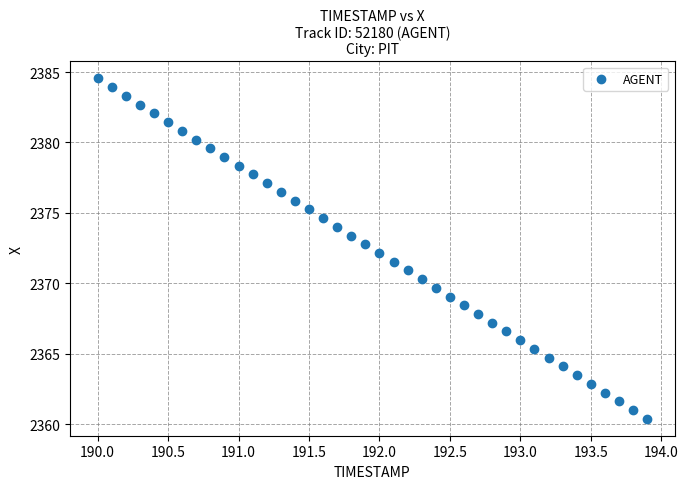

What is the range of X values (max minus min)?

3.9